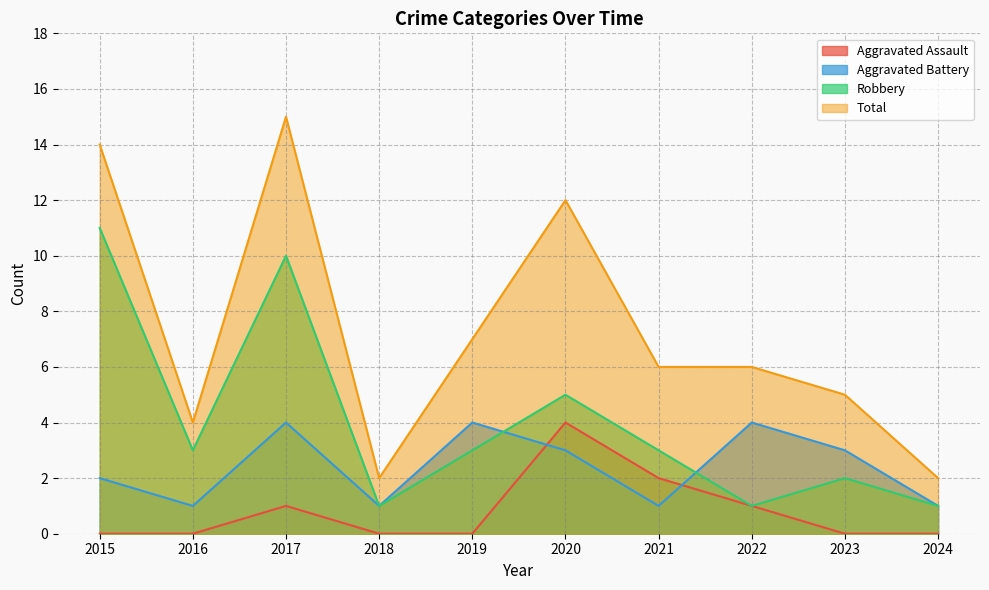

Reading left to right, extract all data points from this chart.

Aggravated Assault: 0	0	1	0	0	4	2	1	0	0
Aggravated Battery: 2	1	4	1	4	3	1	4	3	1
Robbery: 11	3	10	1	3	5	3	1	2	1
Total: 14	4	15	2	7	12	6	6	5	2